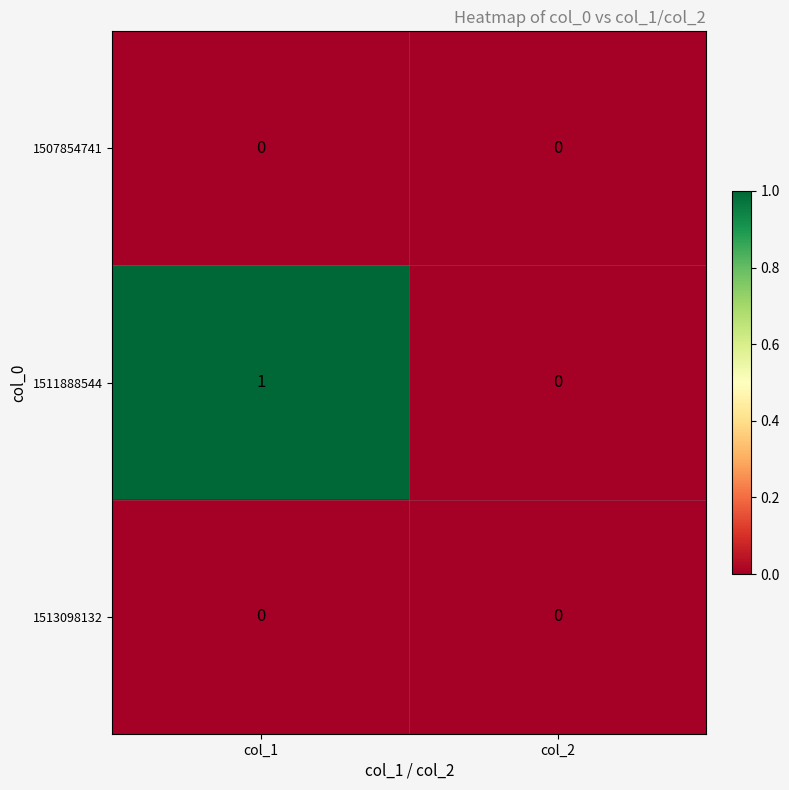

Which series has the largest total across all categories?

1511888544